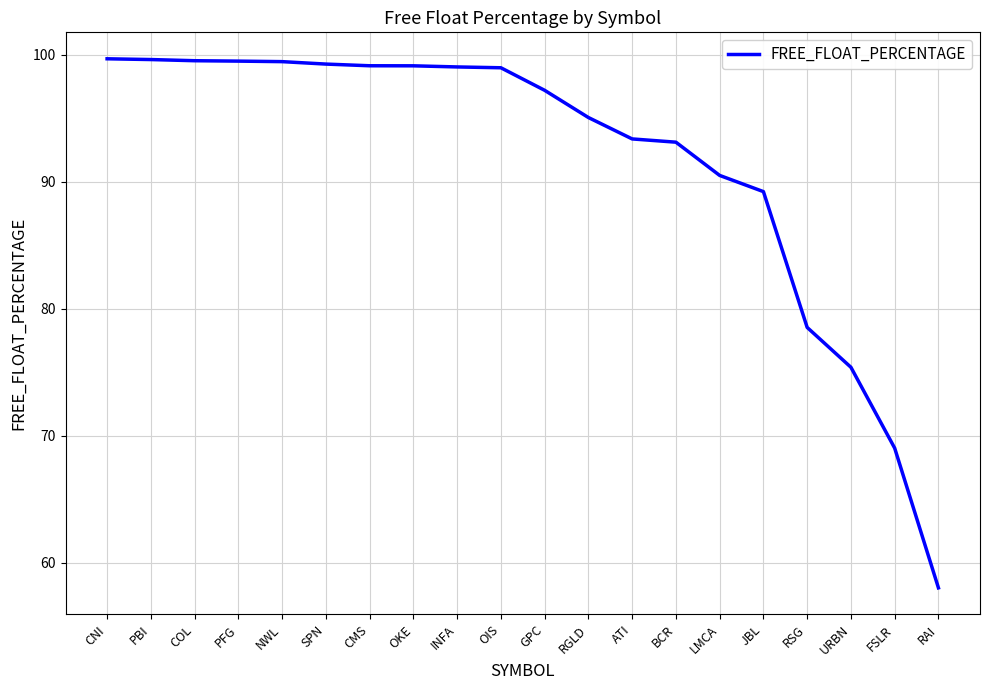

What position from the left is LMCA?

15